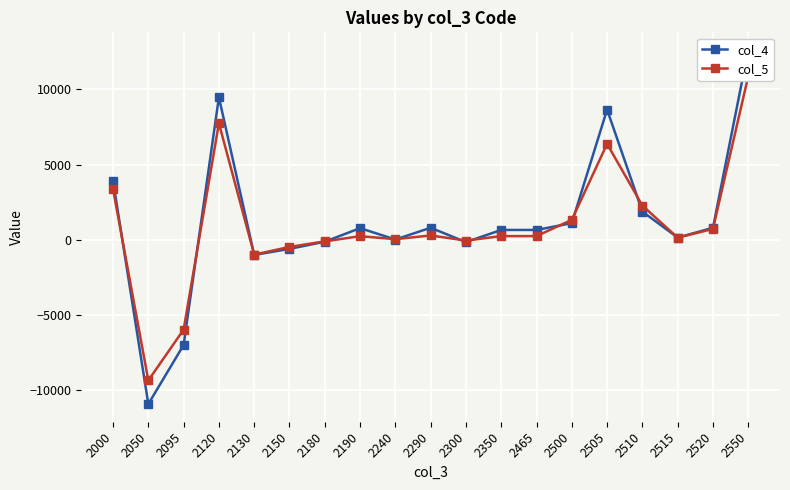

Which has a higher value, 2500 or 2300?

2500